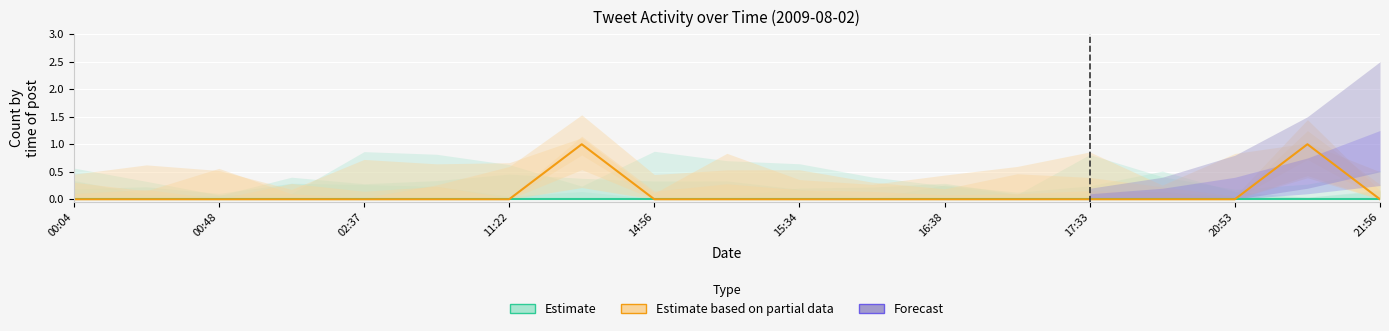

Is it true that Estimate equals 0 at 00:04?

True